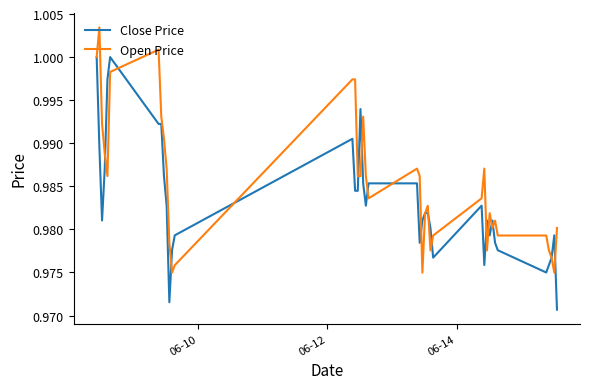

Rank the series by their maximum value, from highest to lowest.

Open Price, Close Price